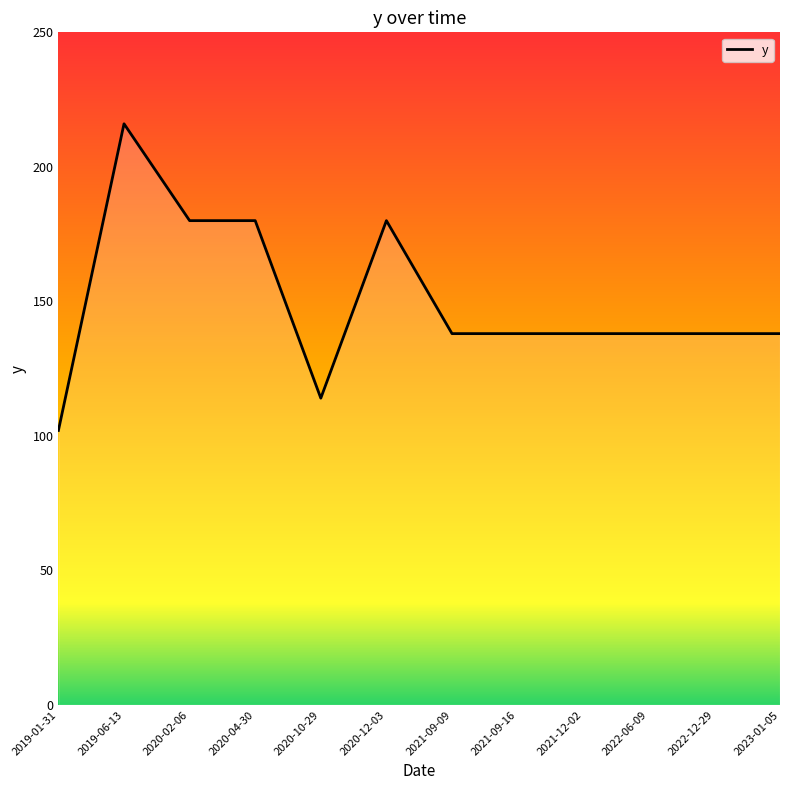

Reading left to right, extract all data points from this chart.

102	216	180	180	114	180	138	138	138	138	138	138